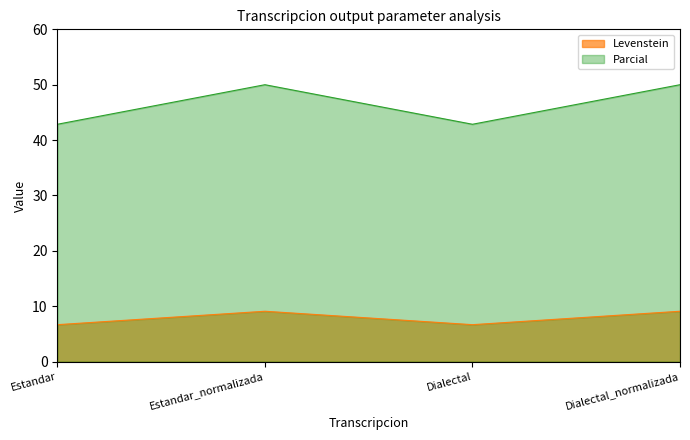

List the series in order of their overall mean, lowest first.

Levenstein, Parcial